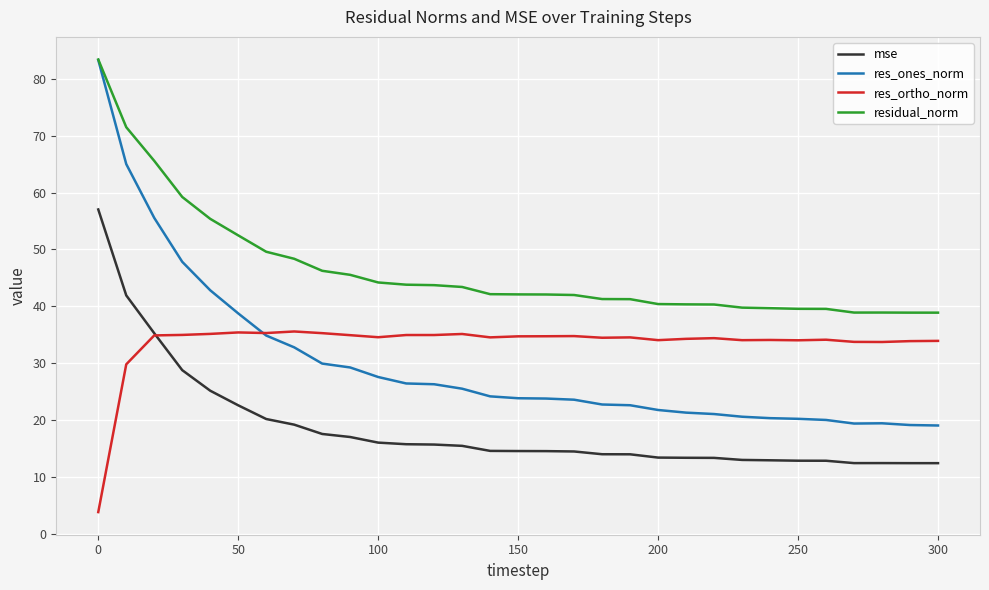

Which series has the largest range (max minus min)?

res_ones_norm